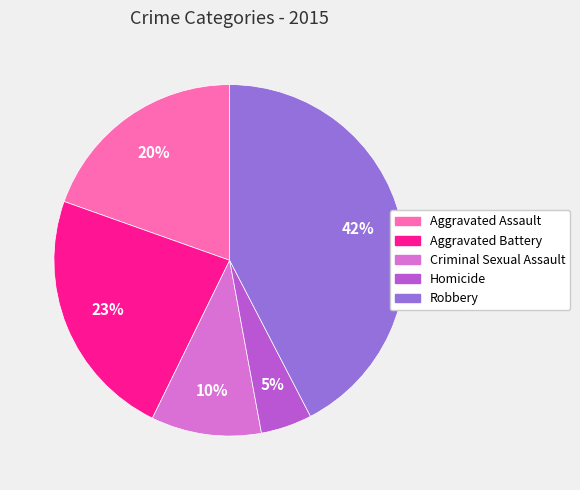

To the nearest percent, what percentage of the pie is Criminal Sexual Assault?

10%